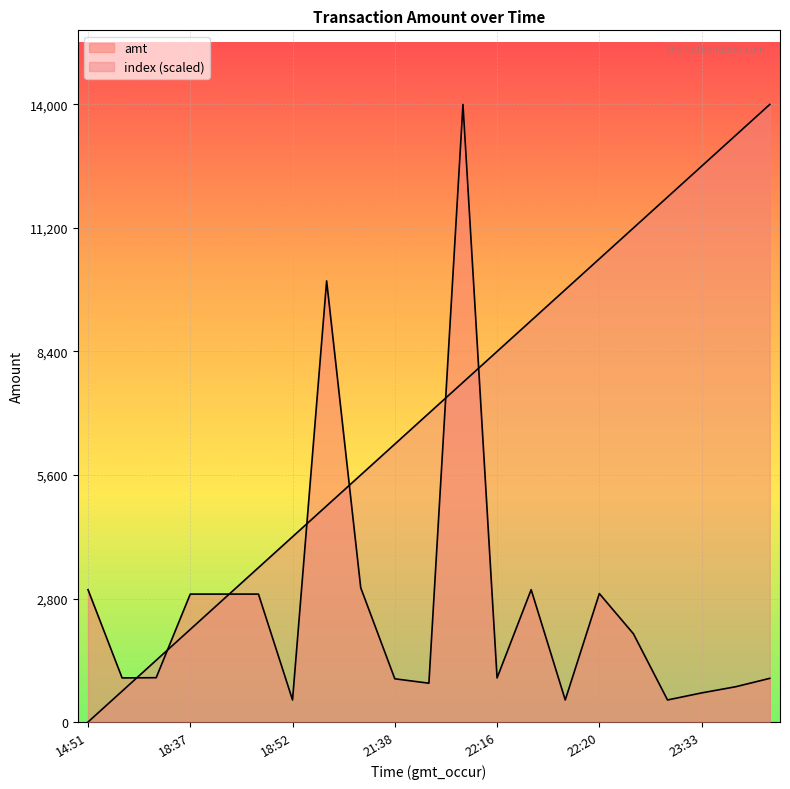

How many values in the amt series are below 1005?

10